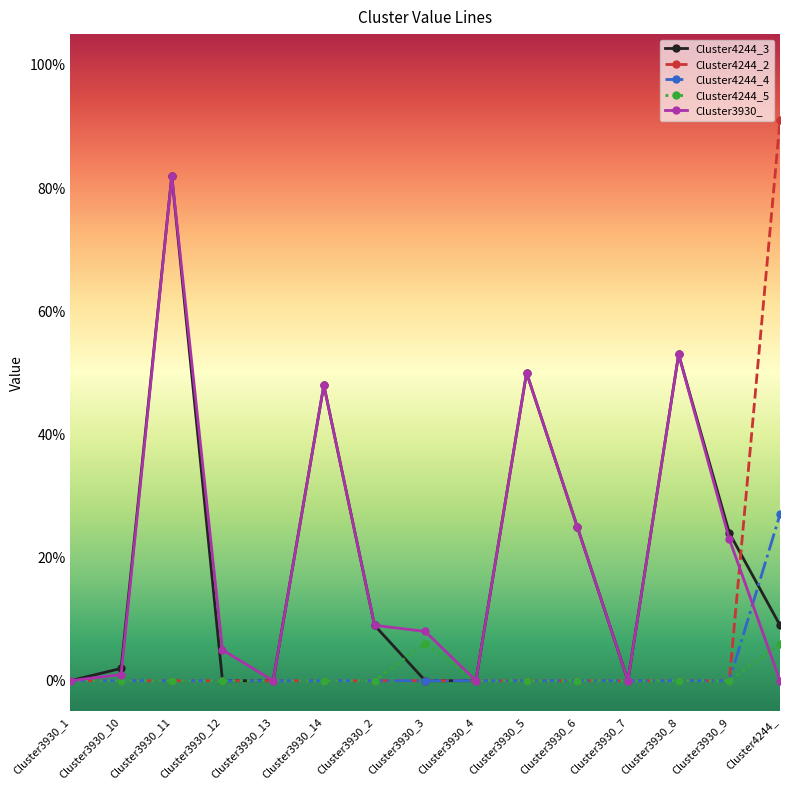

Reading left to right, what are all the values shown in this chart?

Cluster4244_3: 0.0	0.0	0.8	0.0	0.0	0.5	0.1	0.0	0.0	0.5	0.2	0.0	0.5	0.2	0.1
Cluster4244_2: 0.0	0.0	0.0	0.0	0.0	0.0	0.0	0.0	0.0	0.0	0.0	0.0	0.0	0.0	0.9
Cluster4244_4: 0.0	0.0	0.0	0.0	0.0	0.0	0.0	0.0	0.0	0.0	0.0	0.0	0.0	0.0	0.3
Cluster4244_5: 0.0	0.0	0.0	0.0	0.0	0.0	0.0	0.1	0.0	0.0	0.0	0.0	0.0	0.0	0.1
Cluster3930_: 0.0	0.0	0.8	0.1	0.0	0.5	0.1	0.1	0.0	0.5	0.2	0.0	0.5	0.2	0.0